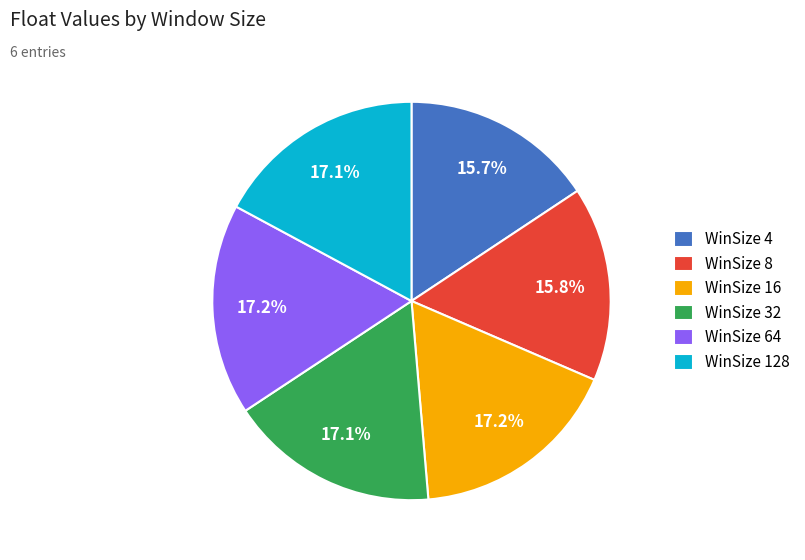

Is there any slice that represents more than half of the pie?

No